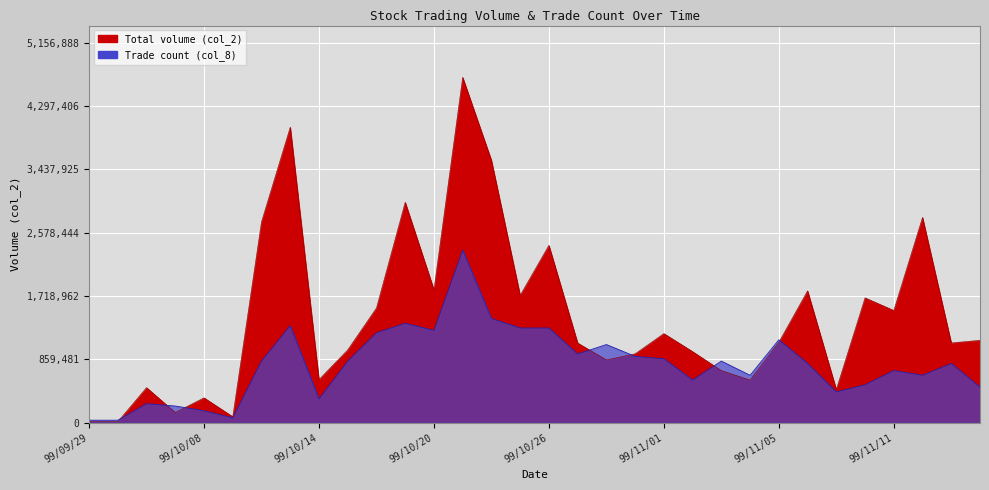

After their last crossing, which series has the higher values: Trade count (col_8) or Total volume (col_2)?

Total volume (col_2)